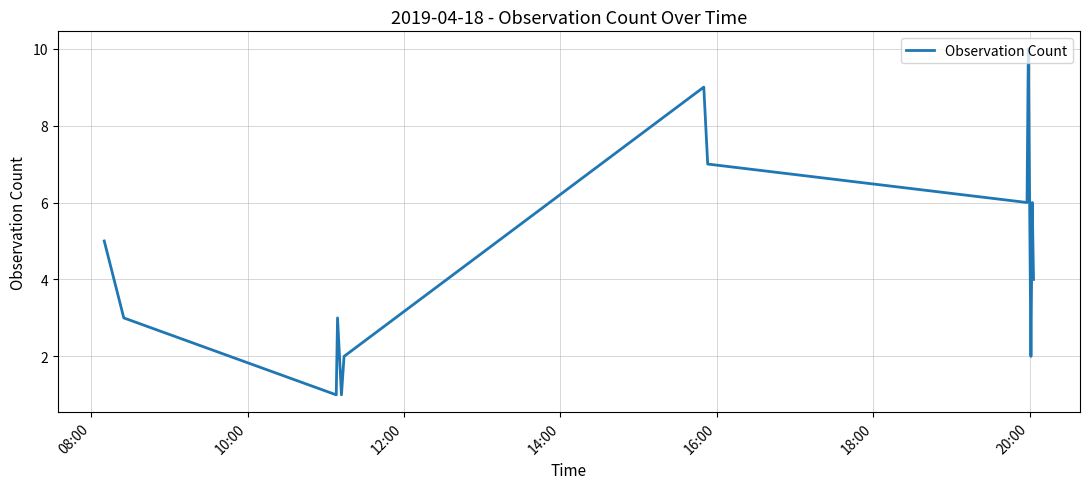

What is the maximum value shown in the chart?

10